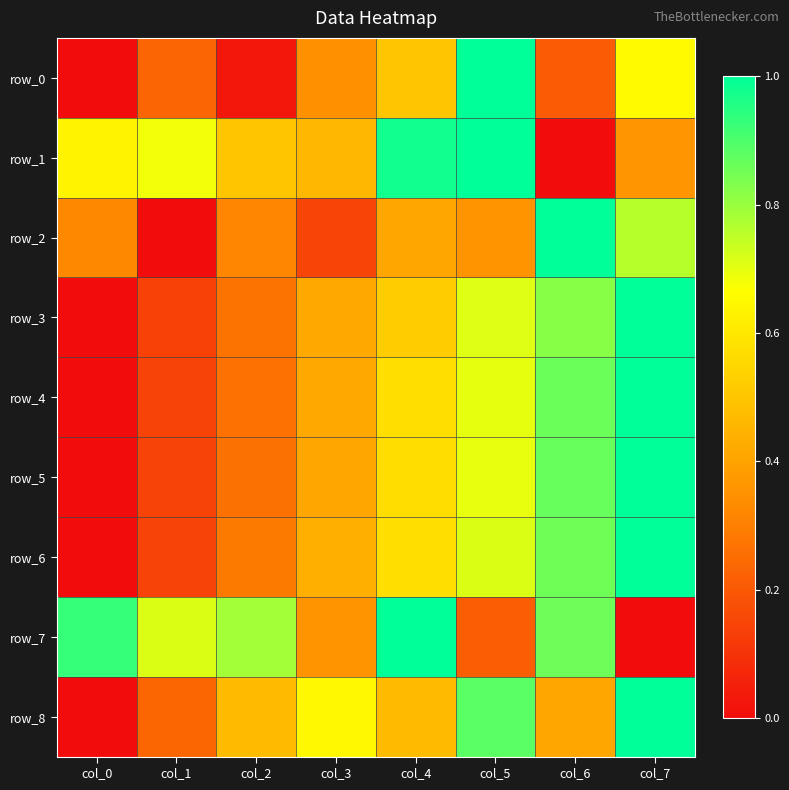

What is the sum of all row_8 values?

4.1